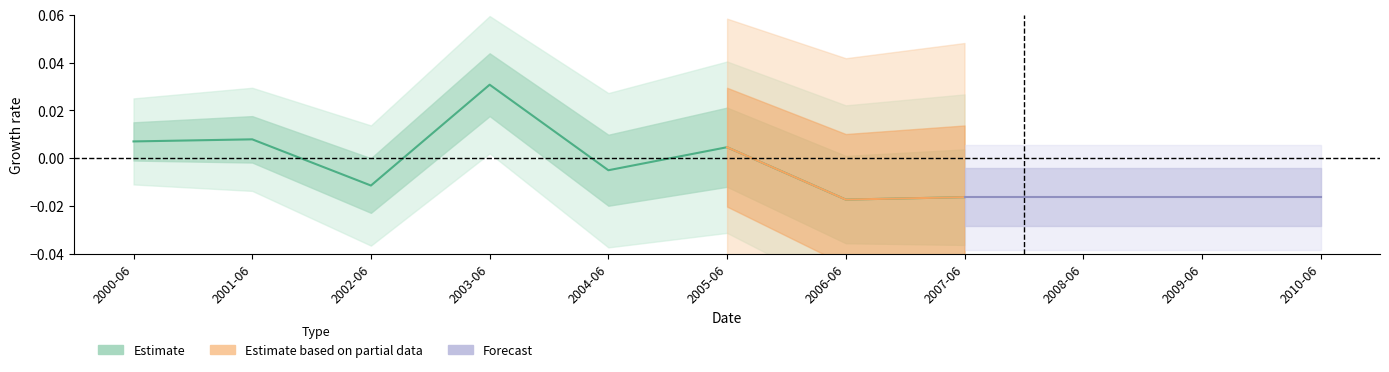

How many positive values are there?

4